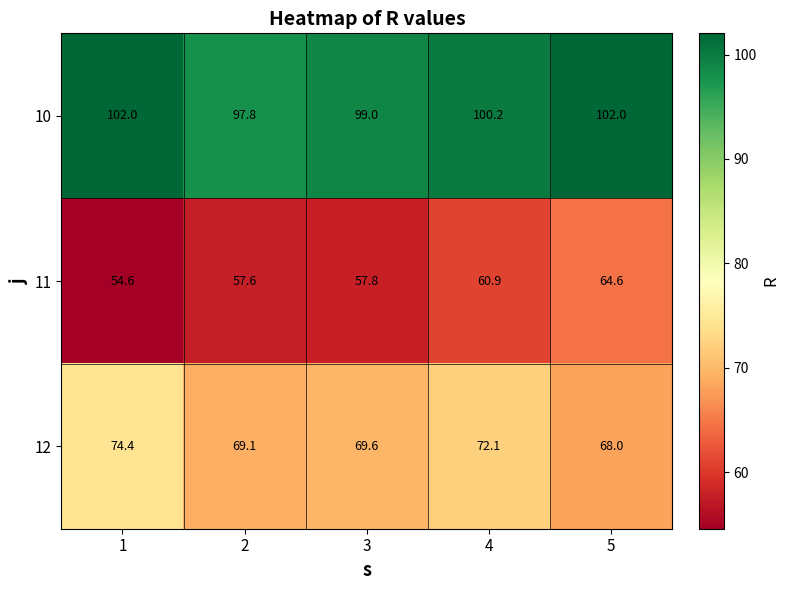

What is the difference between the second highest and minimum values in the 10 series?

4.2